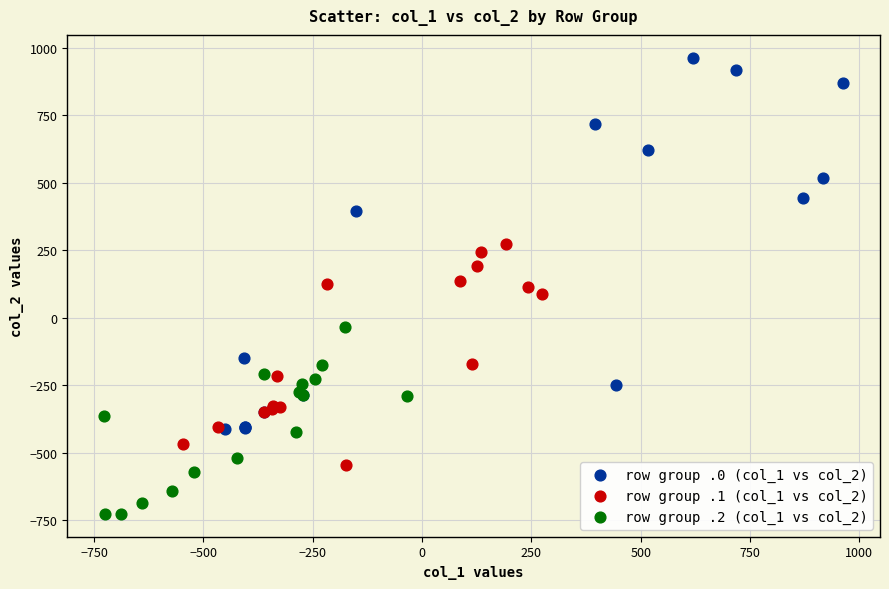

Which series reaches the minimum Y coordinate?

row group .2 (col_1 vs col_2)